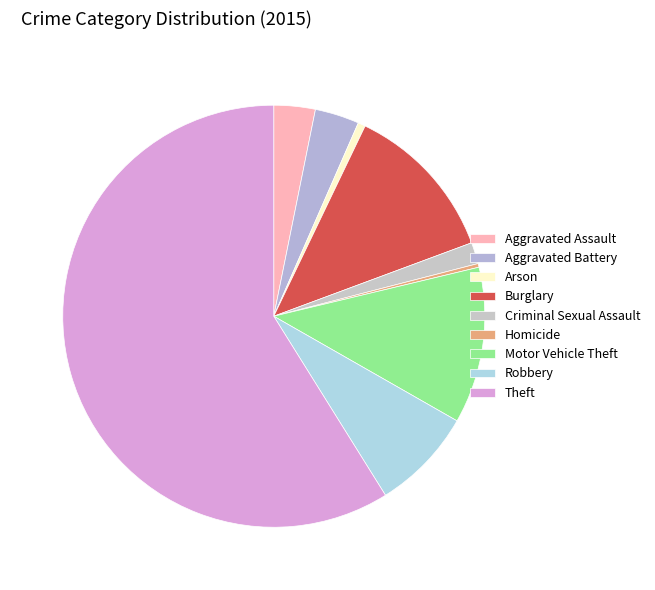

Does Theft represent more than half of the total?

Yes